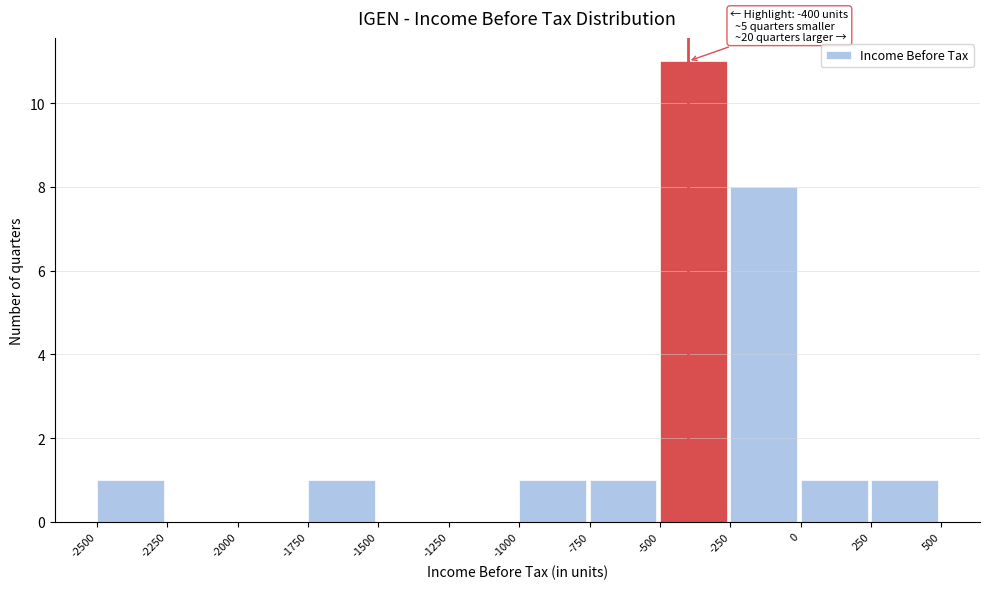

Which range on the x-axis has the tallest bar?

-500 to -250